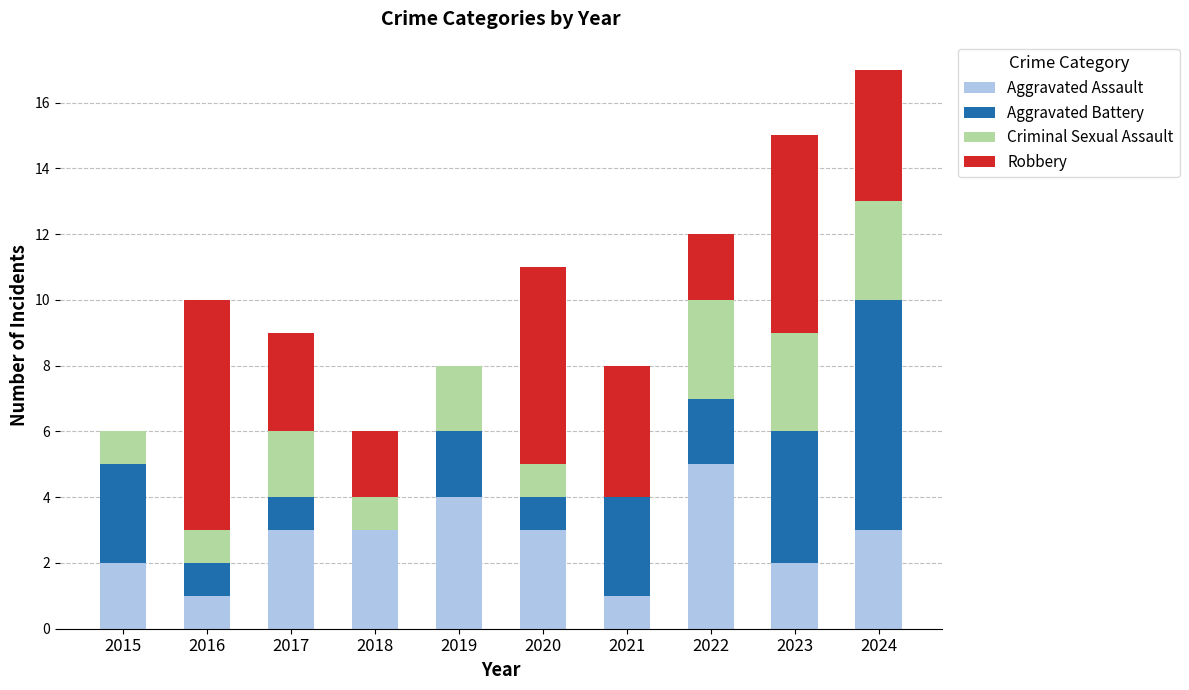

What is the maximum value for Aggravated Assault?

5